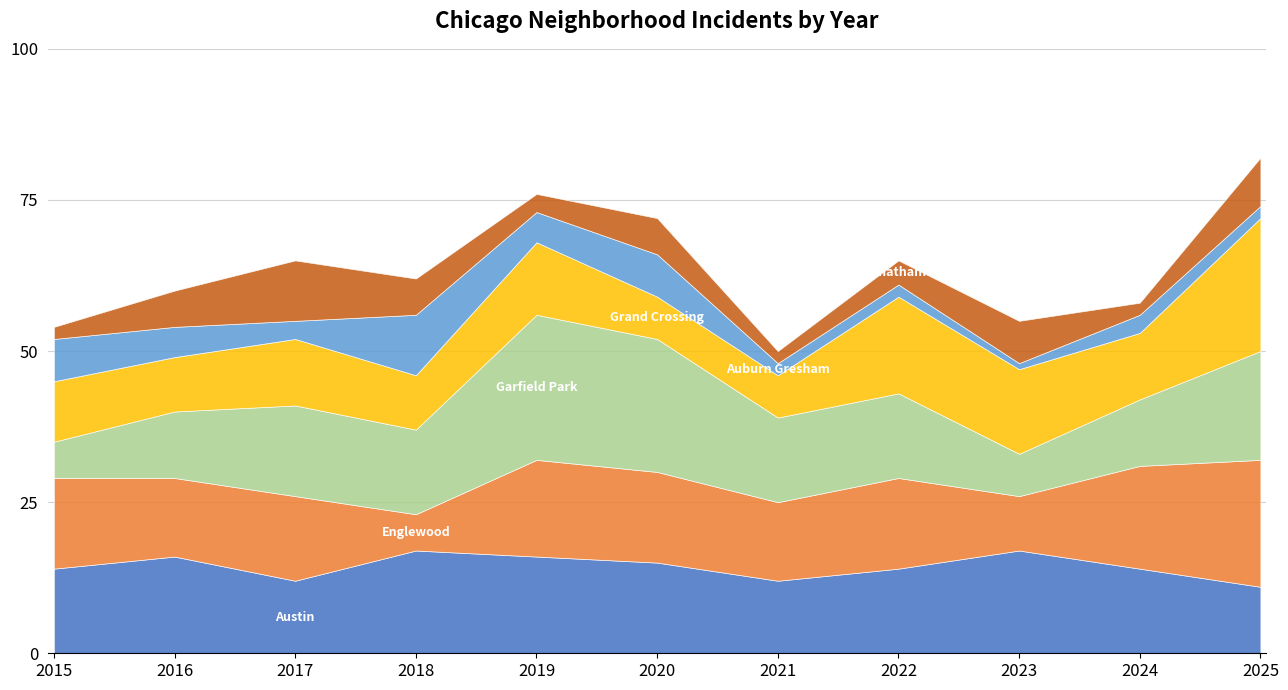

Between 2017 and 2021, which is larger?

2017